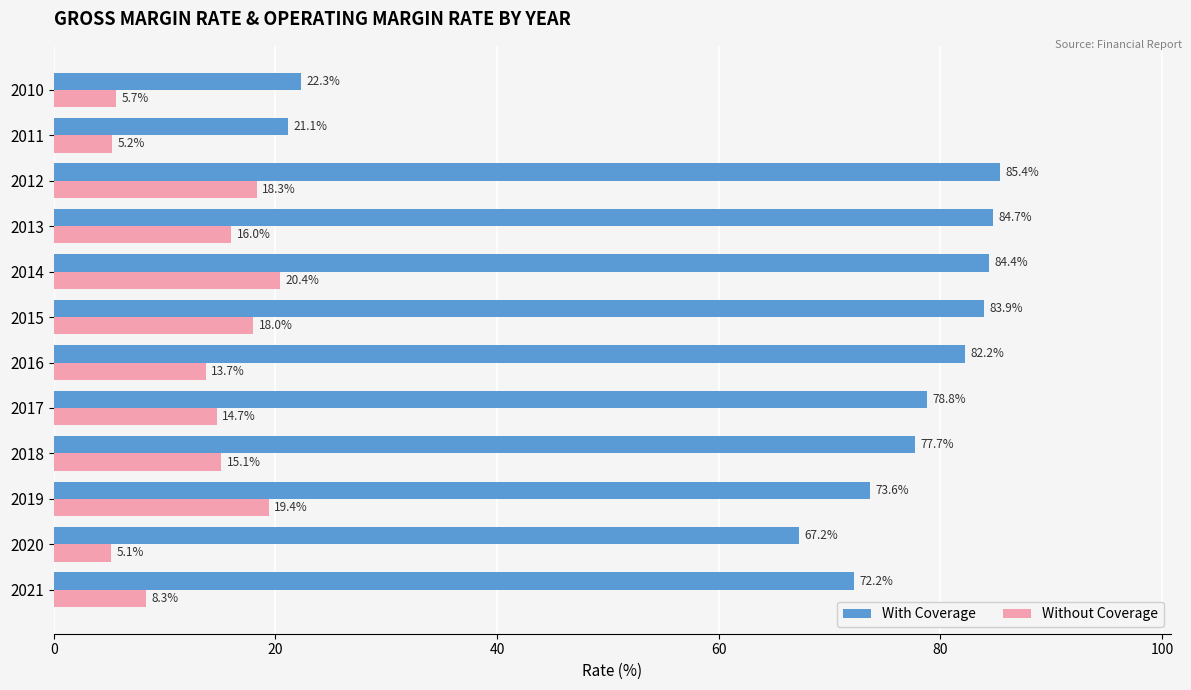

Which series has the widest spread of values?

With Coverage